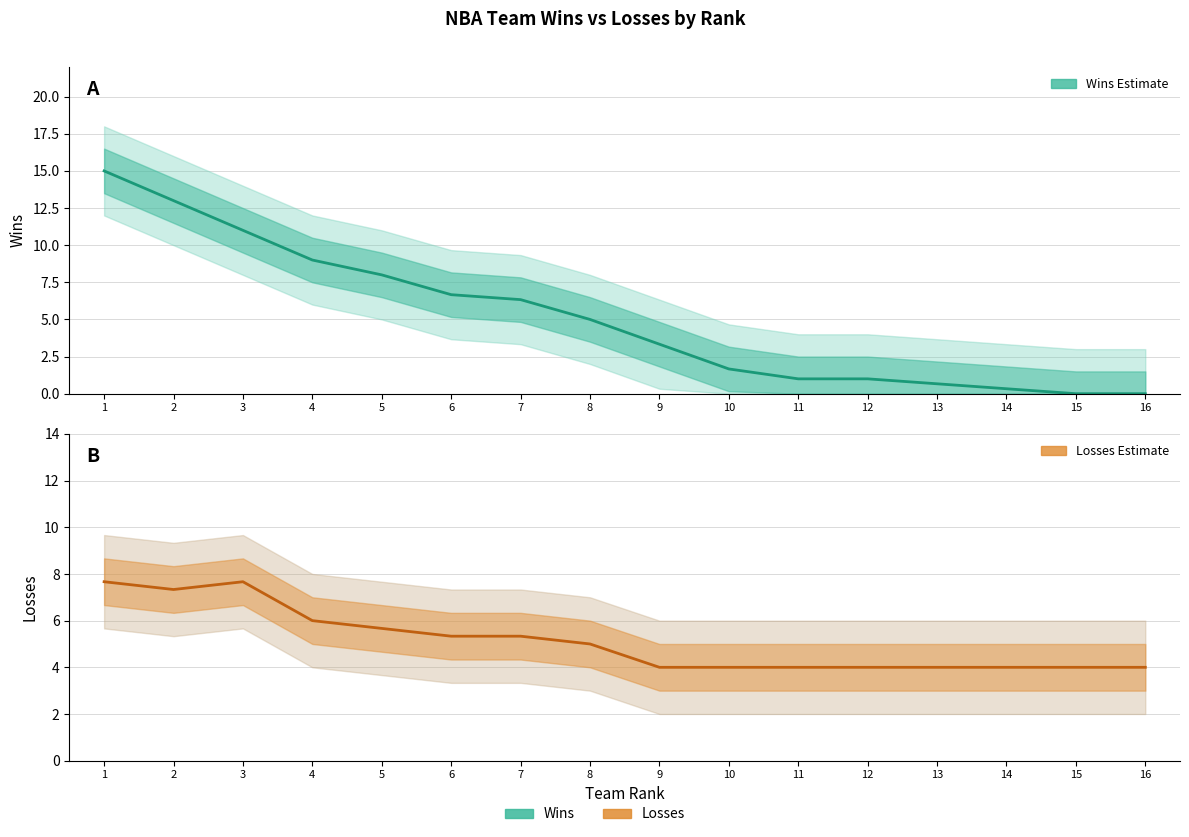

After their last crossing, which series has the higher values: Wins (Estimate) or Losses (Estimate)?

Losses (Estimate)